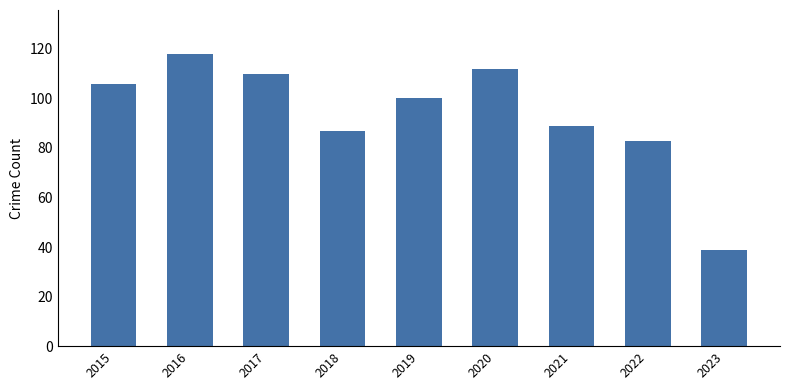

What is the approximate value at 2015, to the nearest 10?

110